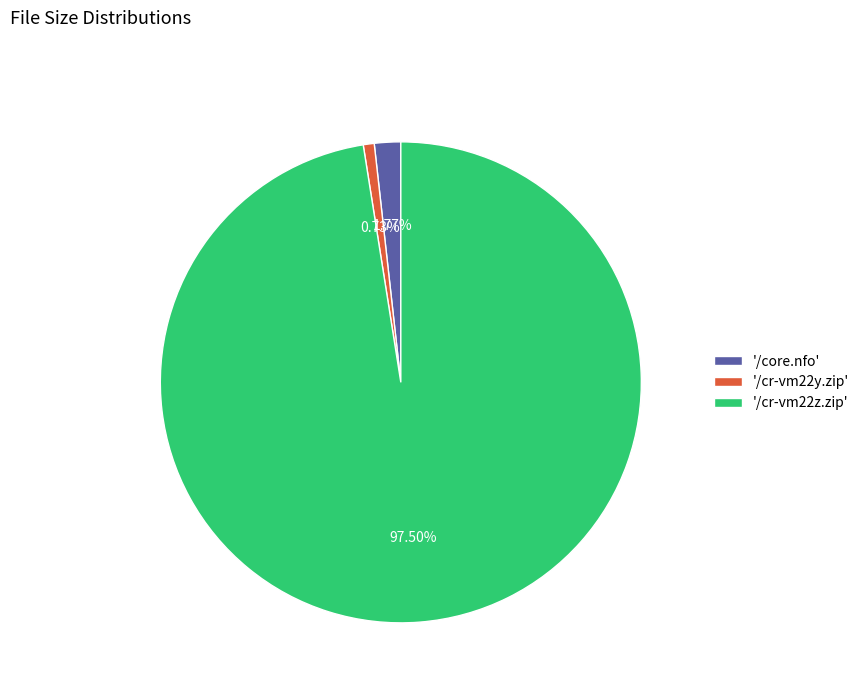

Is there a majority slice in this chart?

Yes